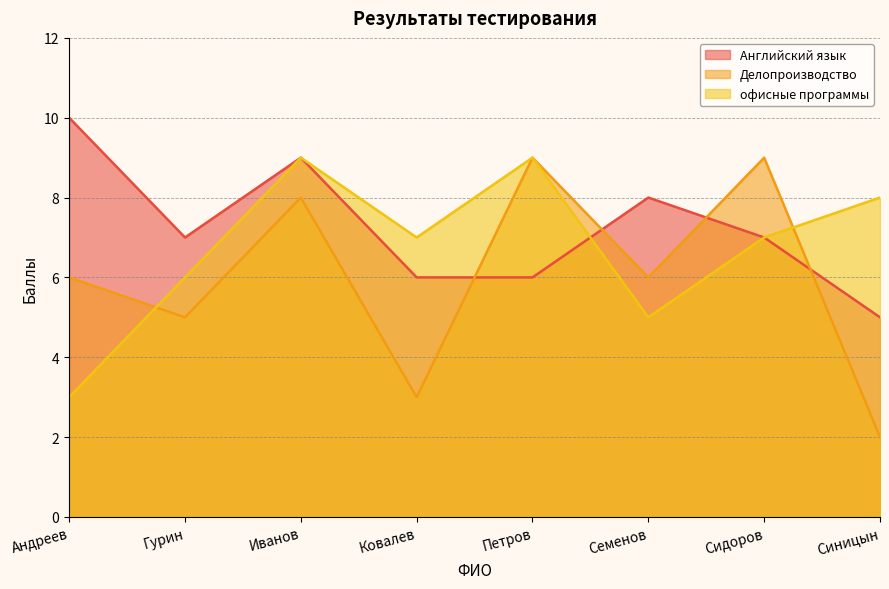

What is the maximum value for Делопроизводство?

9